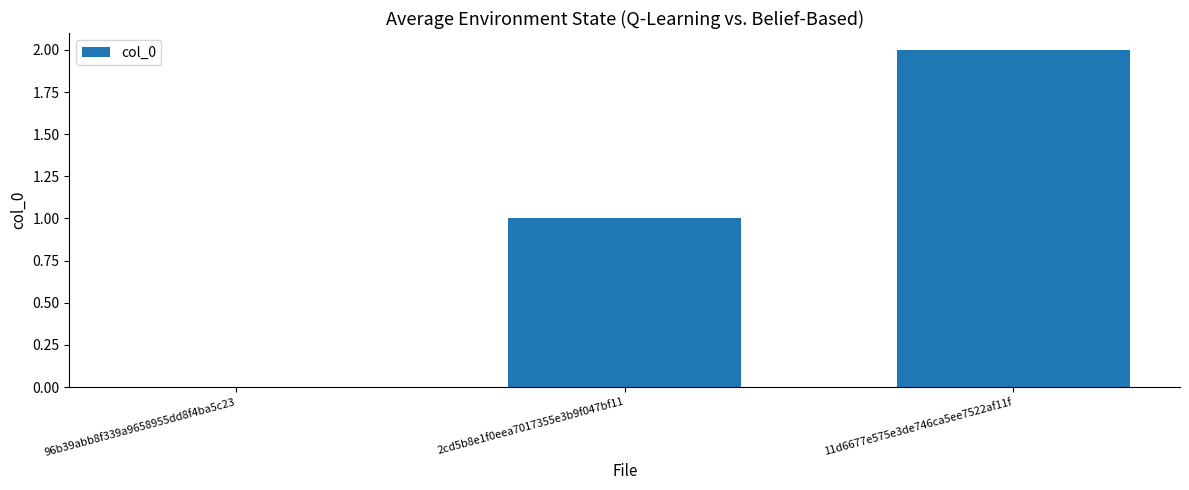

The value at 11d6677e575e3de746ca5ee7522af11f is 2. True or false?

True